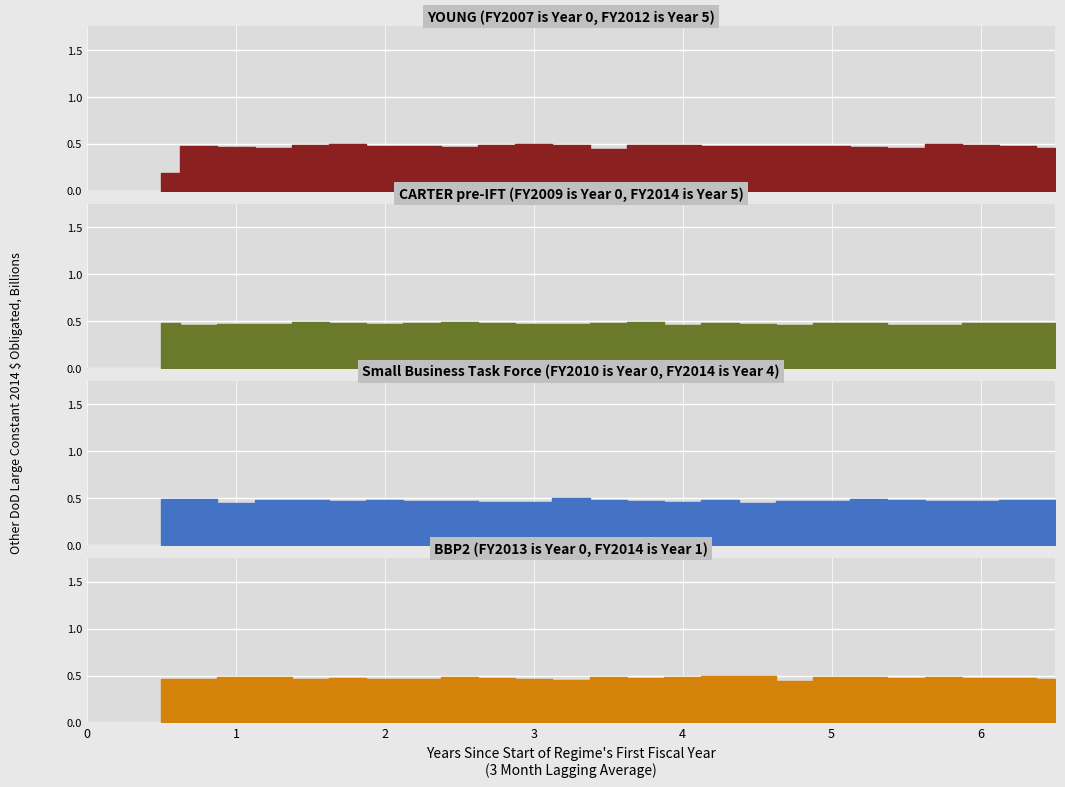

What is the maximum value shown in the chart?

0.5